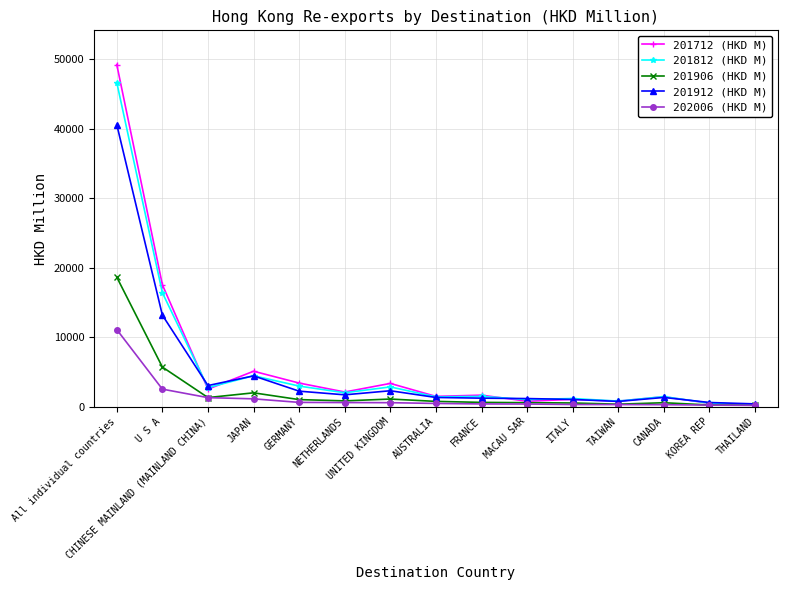

The 201712 (HKD M) series shows 3384.8 at GERMANY. True or false?

True